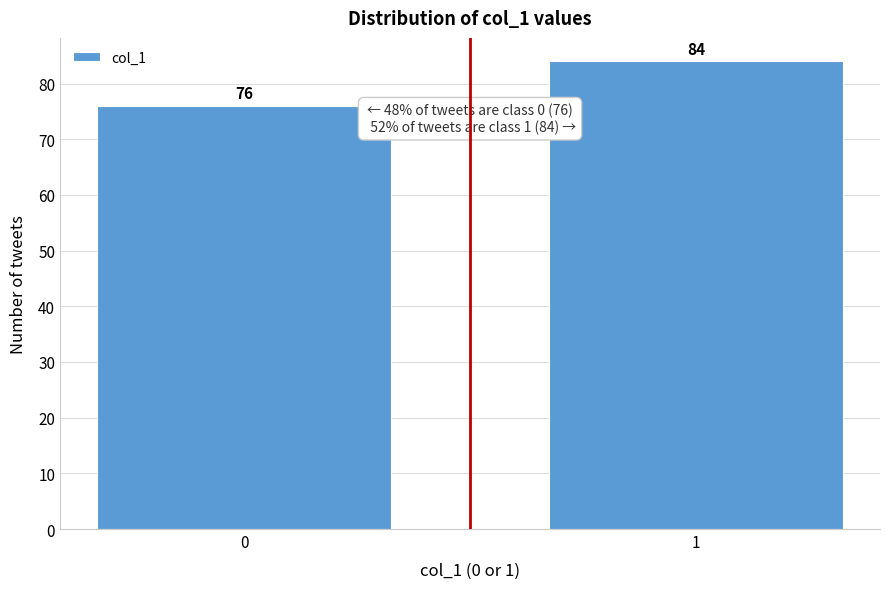

Reading left to right, list all the values displayed in this chart.

76	84